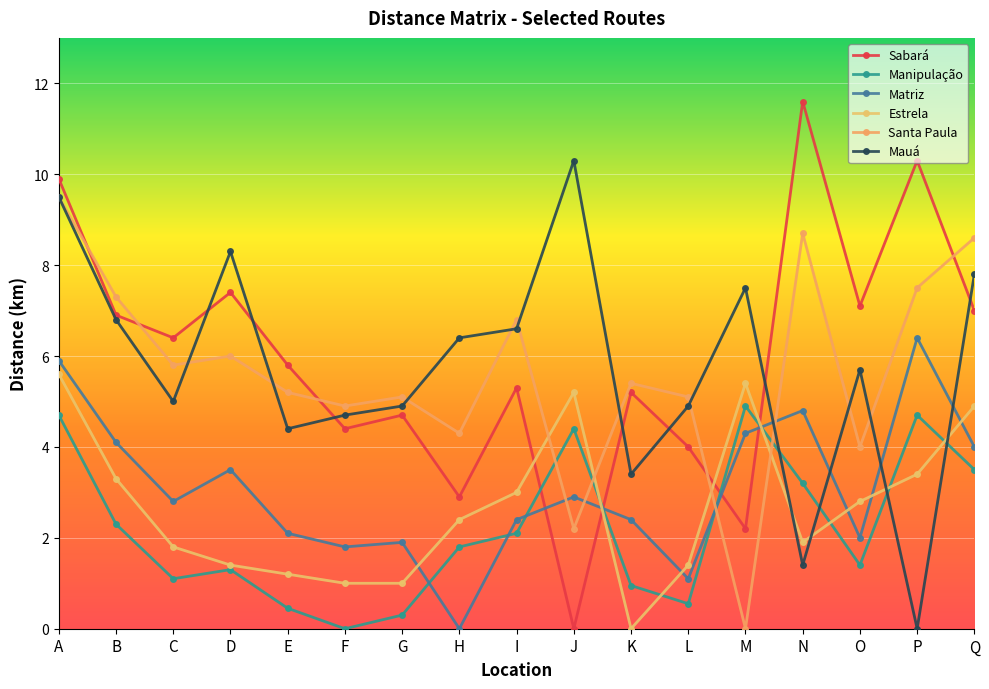

Which series has the largest range (max minus min)?

Sabará